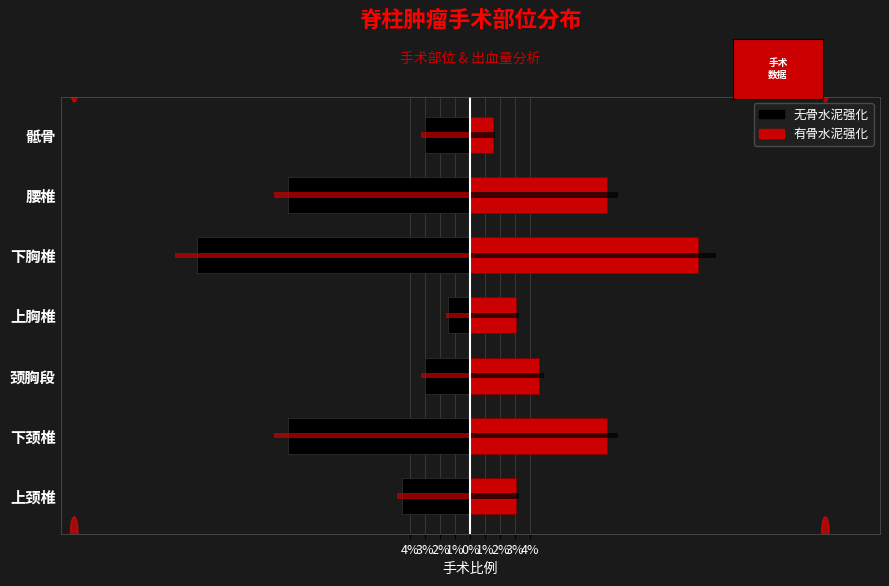

Is it true that 无骨水泥强化 equals -12.5 at 下胸椎?

False